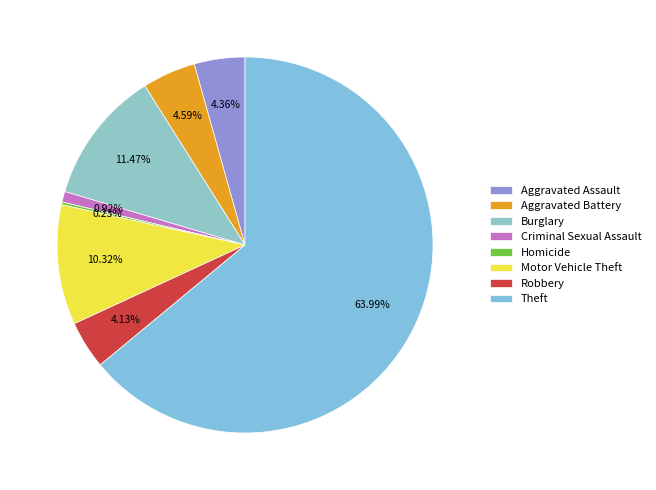

To the nearest percent, what is the average slice percentage?

12%